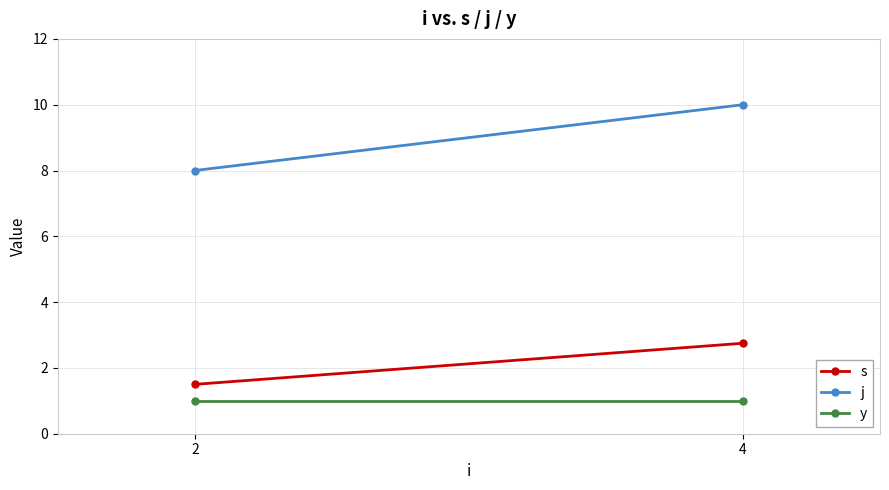

How many distinct data groups are displayed?

3